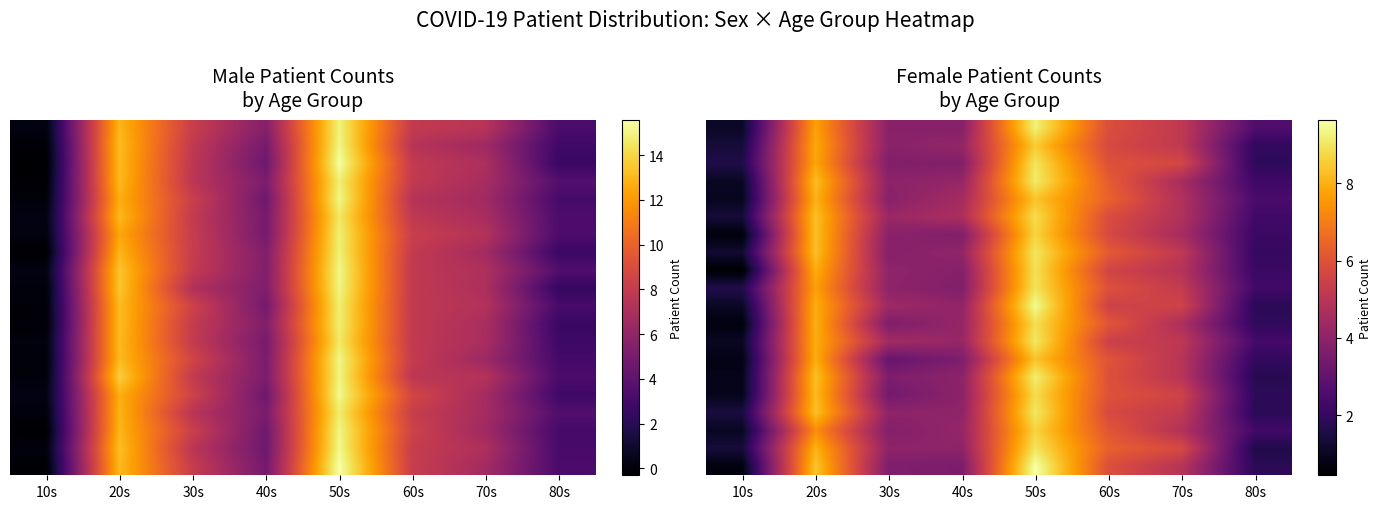

How many categories are shown in the chart?

8